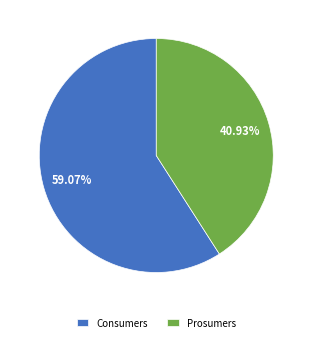

What is the total percentage of Prosumers and Consumers?

100.0%